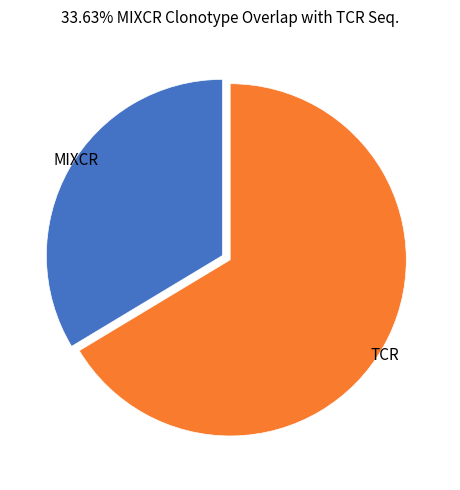

Does any single category account for the majority?

Yes